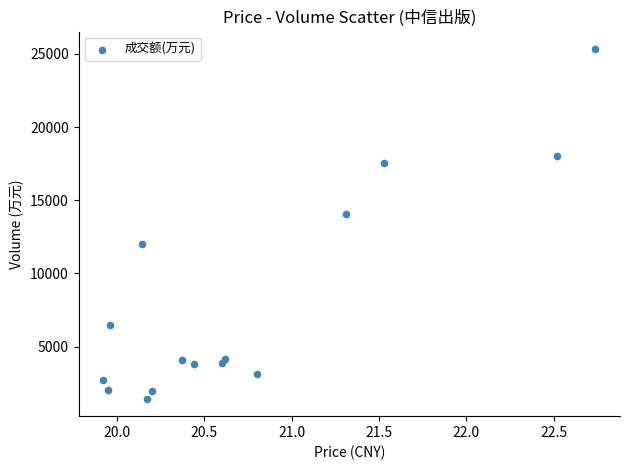

What Y value in the scatter plot is closest to 13387?

14052